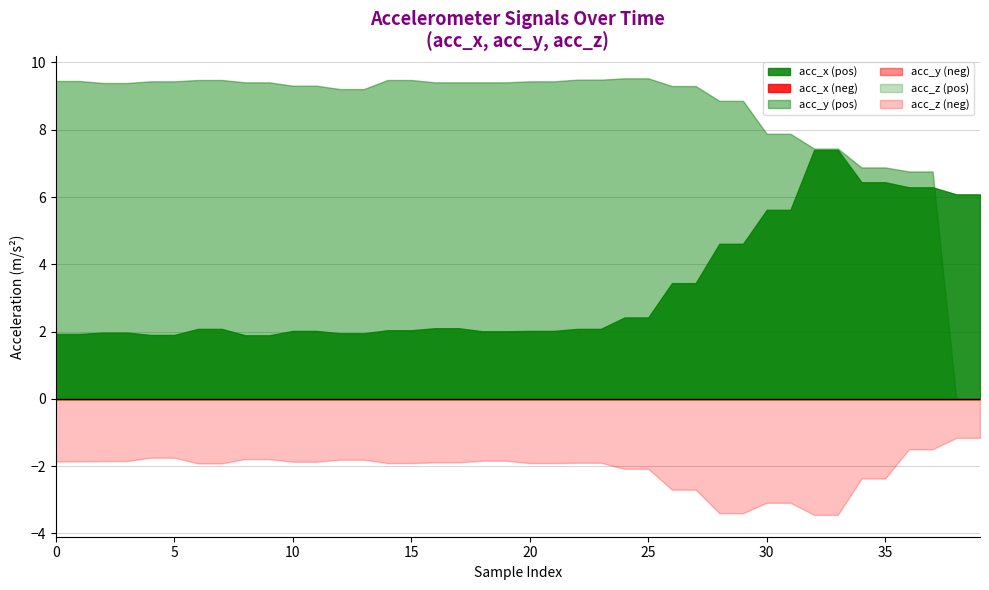

Which series has the largest total across all categories?

acc_y